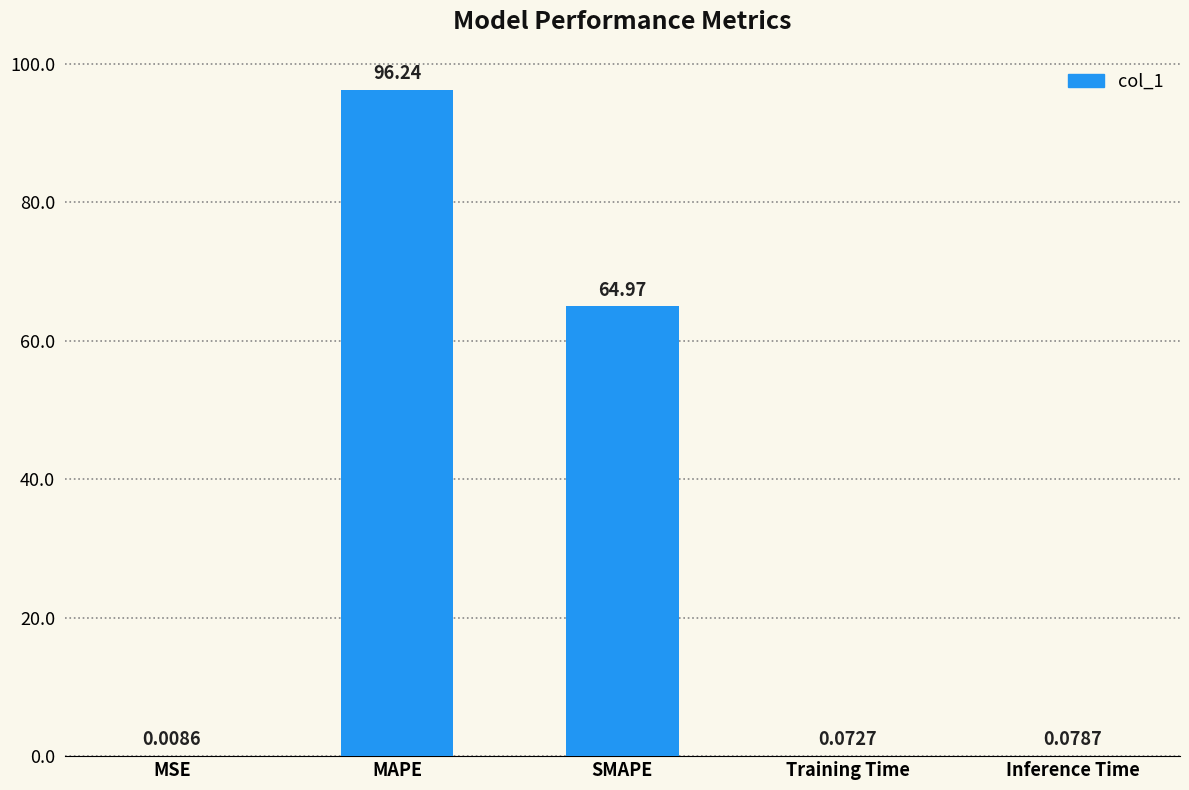

Between SMAPE and MAPE, which is larger?

MAPE